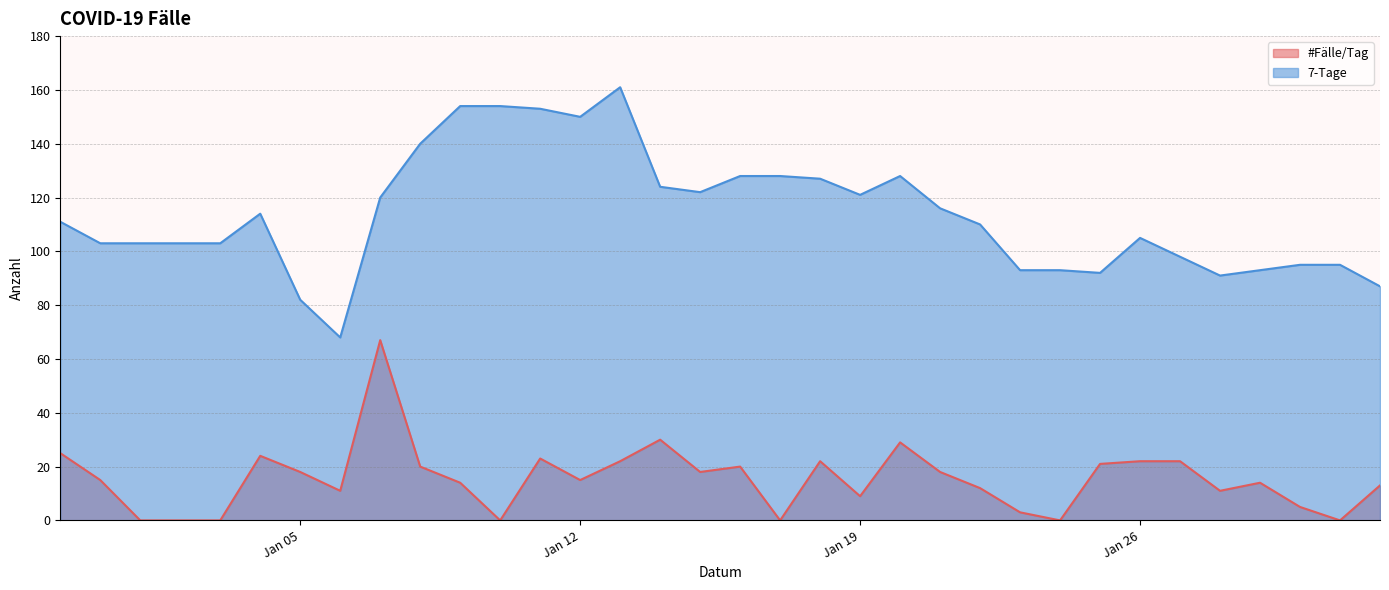

Read the #Fälle/Tag value at Jan 12, to the nearest 10.

20